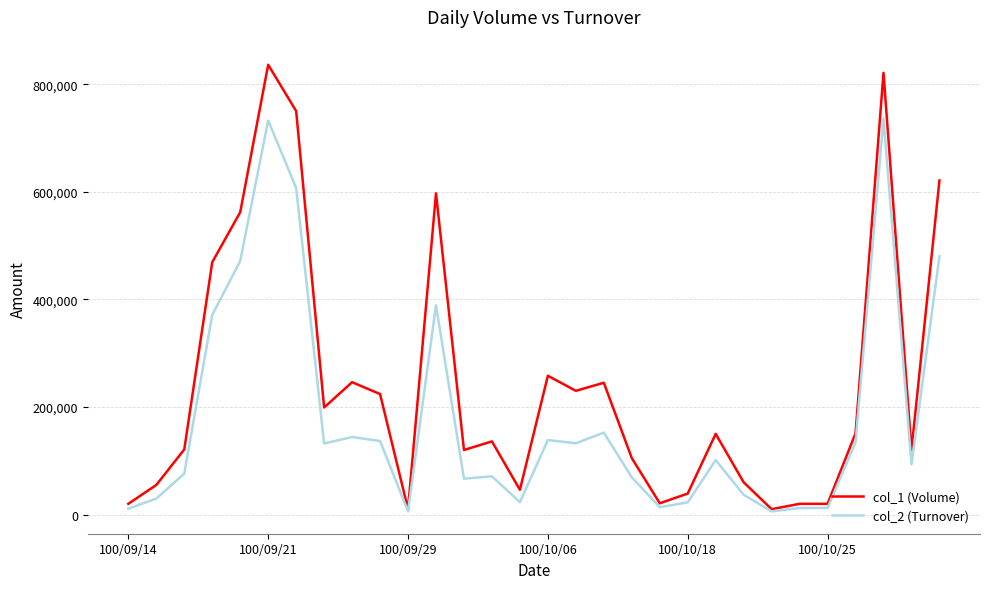

What is the maximum value shown in the chart?

836000